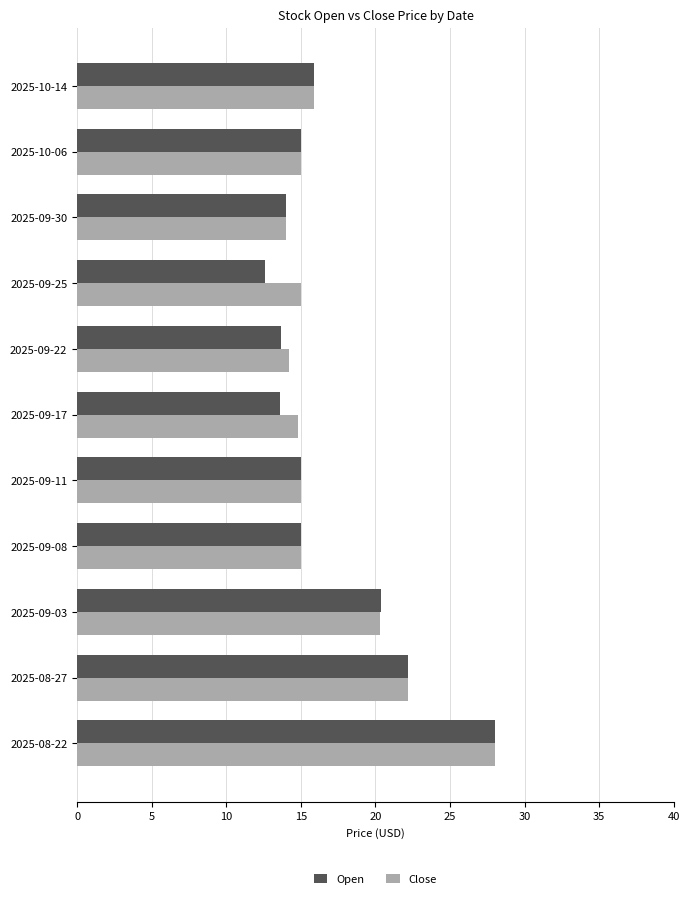

Is the value of Open at 2025-09-08 greater than the value of Close at 2025-09-03?

No